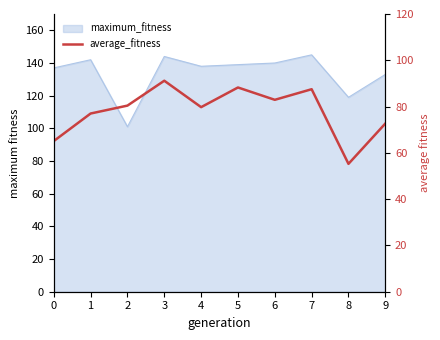

At which category does the chart reach its peak across all series?

3